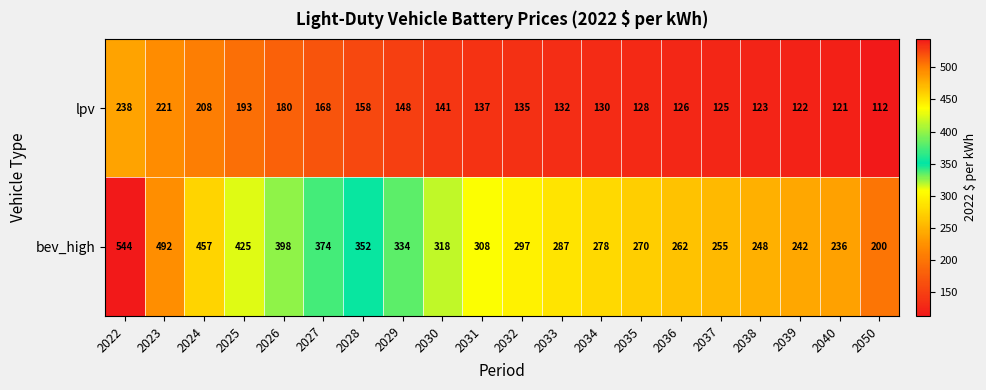

Is it true that bev_high equals 176 at 2026?

False